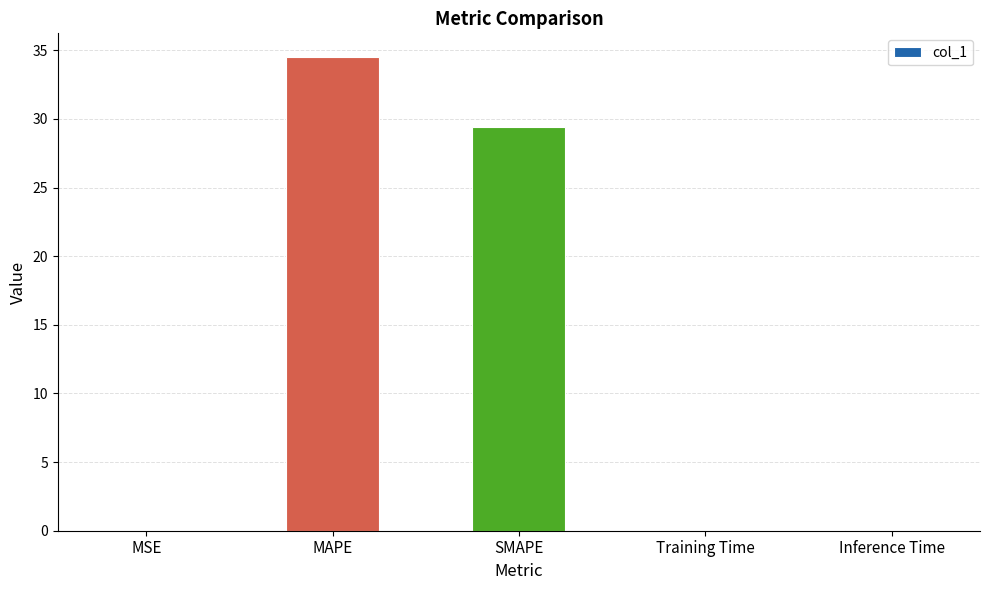

What is the sum of all values?

64.1